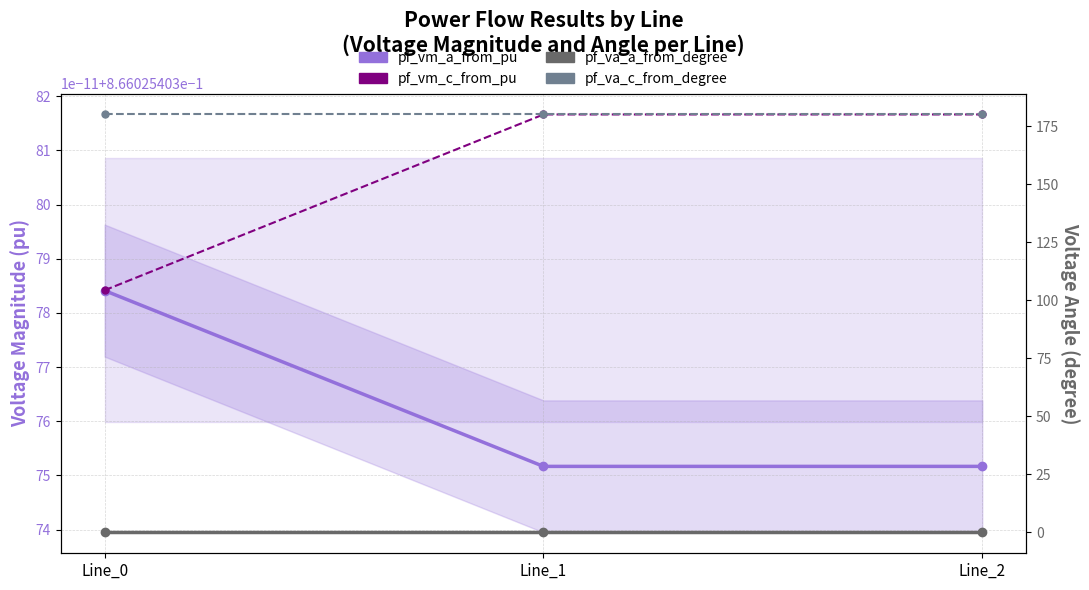

Reading left to right, transcribe all the data shown in this chart.

pf_vm_a_from_pu: 0.9	0.9	0.9
pf_vm_c_from_pu: 0.9	0.9	0.9
pf_va_a_from_degree: 0.0	0.0	0.0
pf_va_c_from_degree: 180.0	180.0	180.0